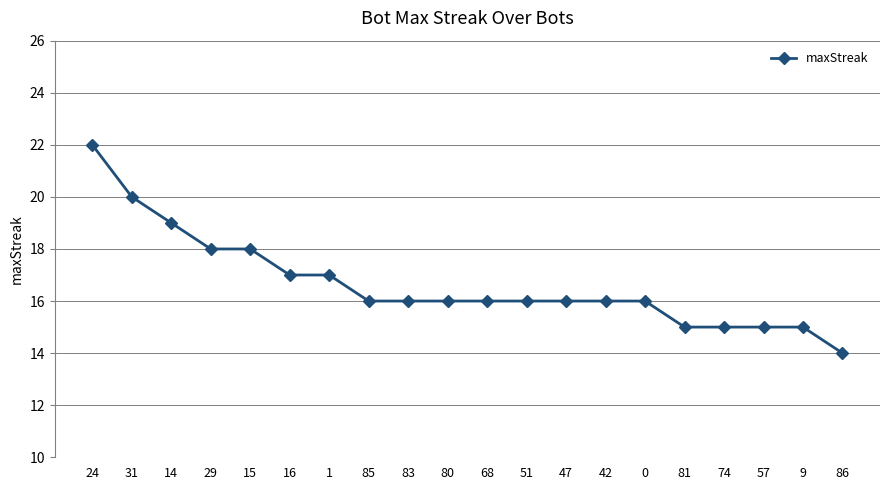

What is the label of the 1st point from the right?

86